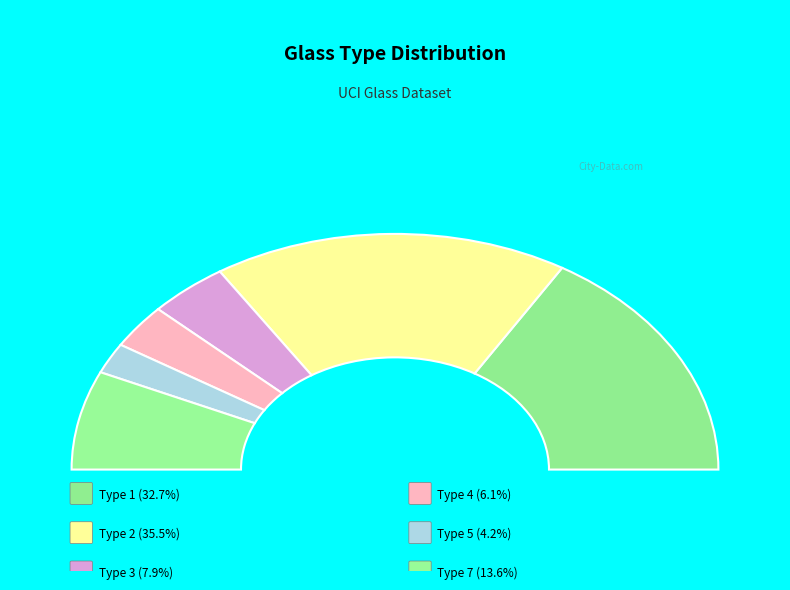

What percentage do Type 7 and Type 2 together represent?

49.1%